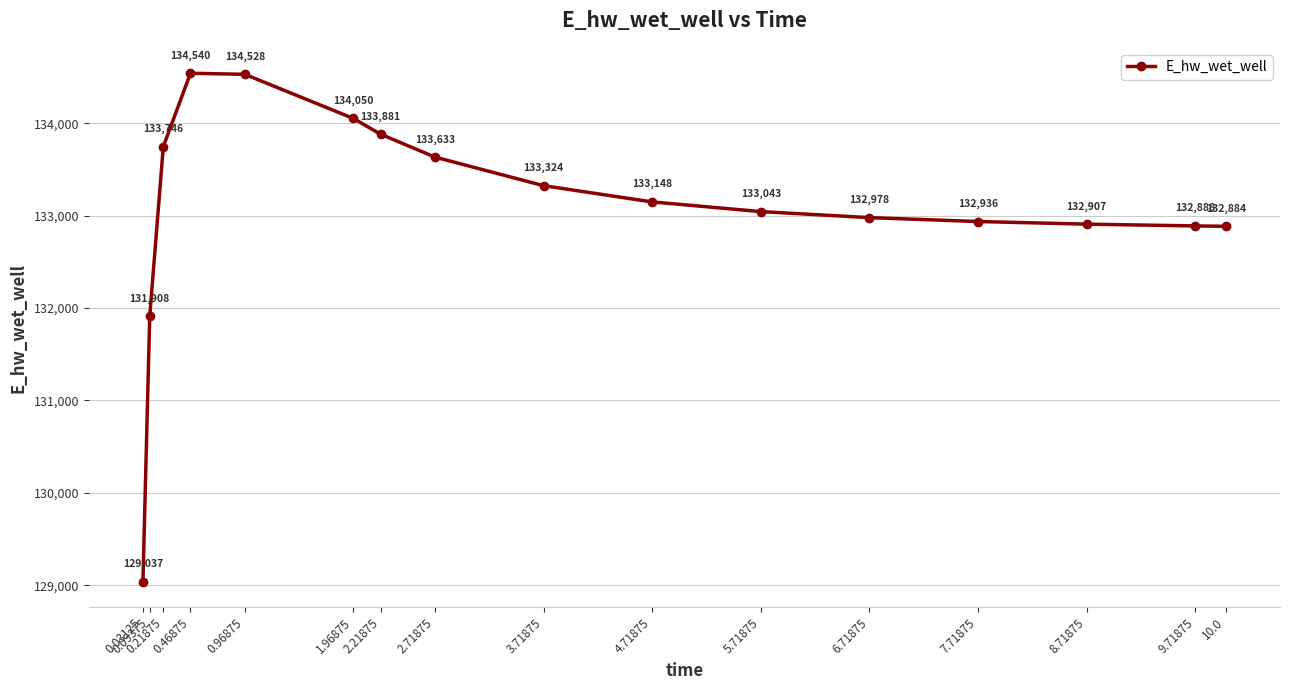

Which has a higher value, 4.71875 or 2.21875?

2.21875